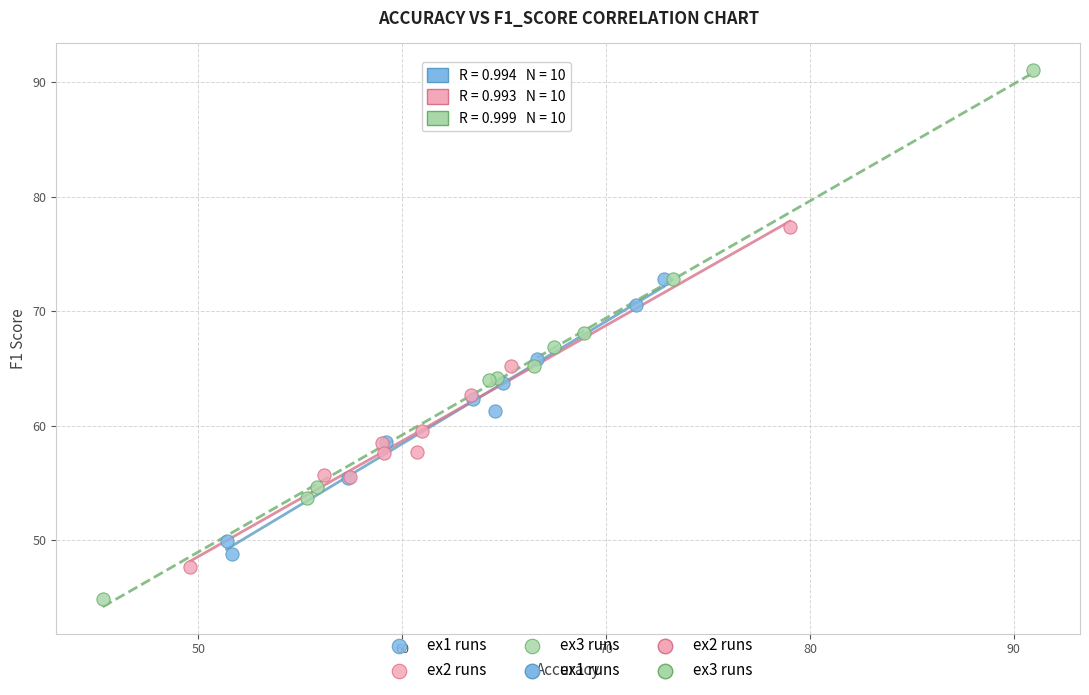

Which series reaches the minimum Y coordinate?

ex3 runs